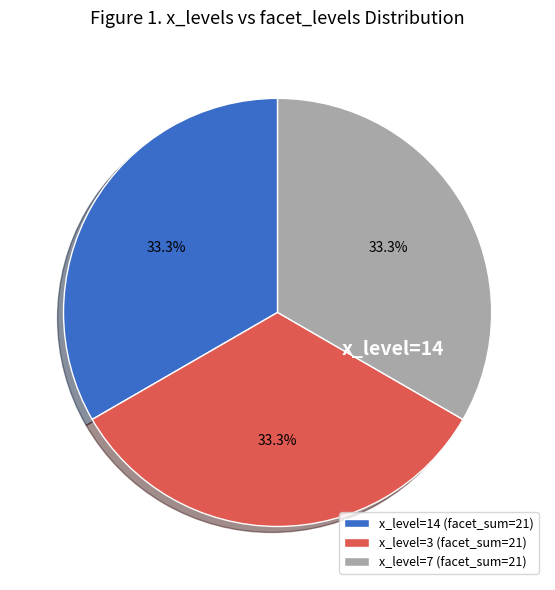

Combined, what portion of the pie is x_level=14 (facet_sum=21) and x_level=3 (facet_sum=21)?

66.7%